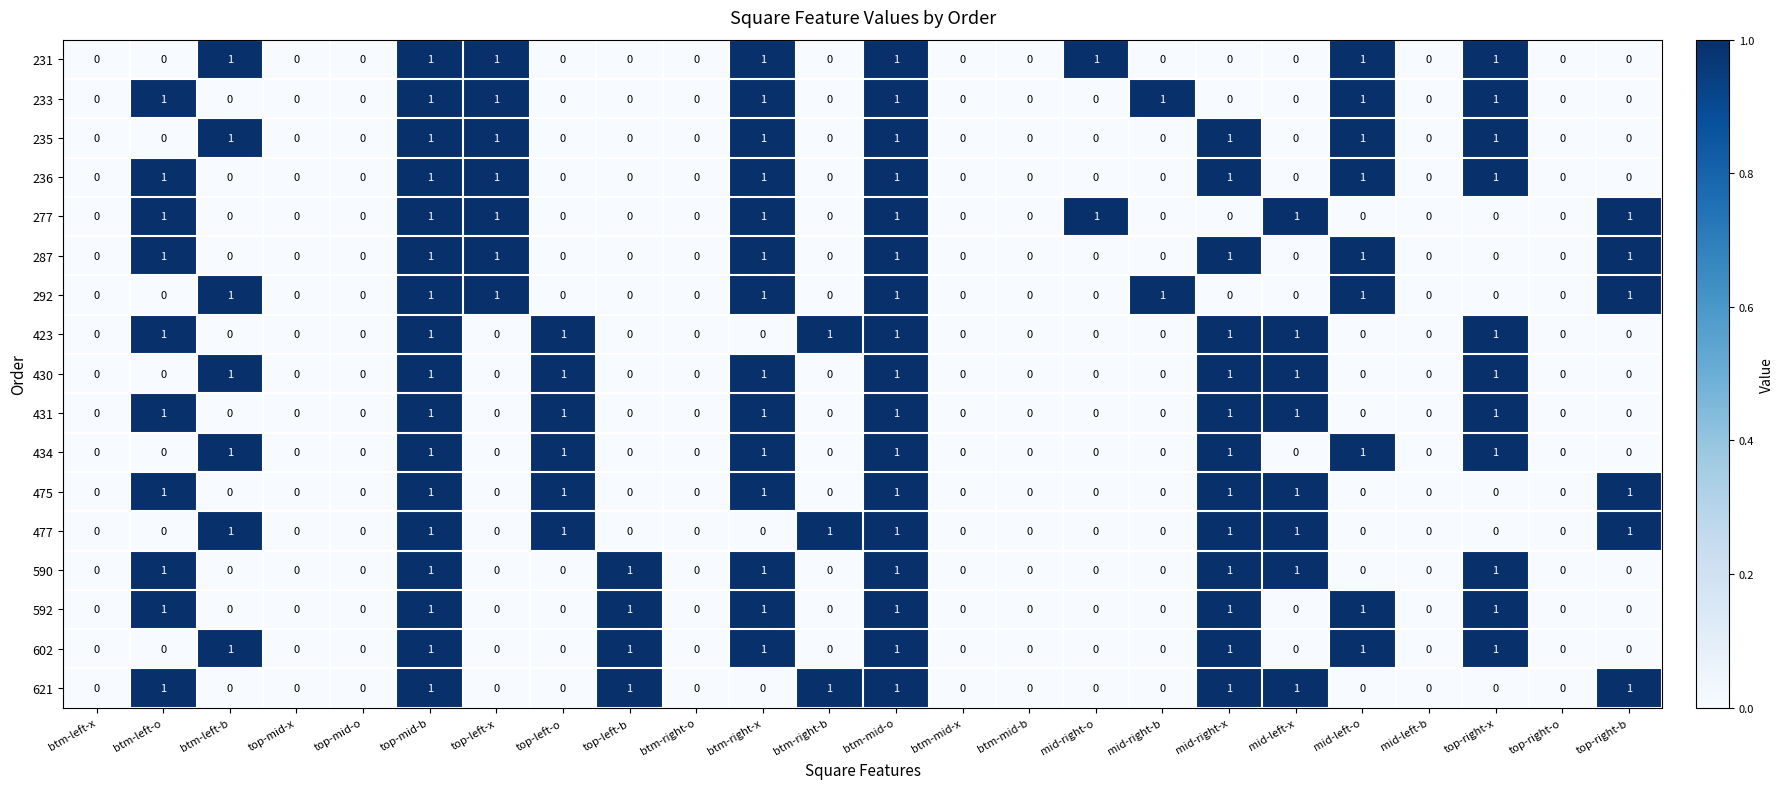

What is the total value across all series at btm-left-b?

7